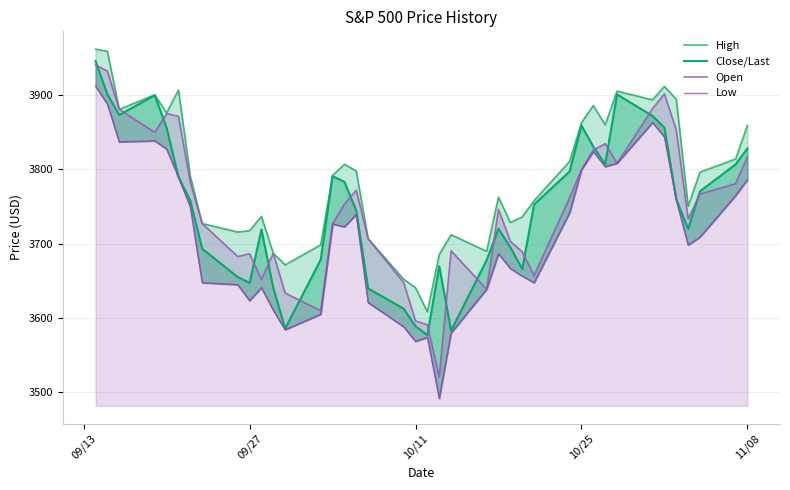

What is the sum of all Close/Last values?

149953.3